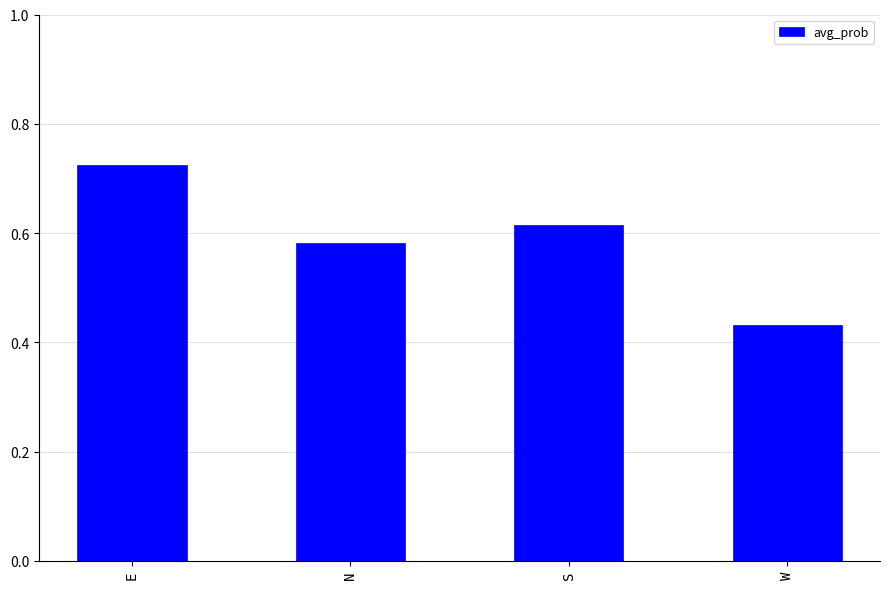

Is it true that the value at N is 0.2?

False